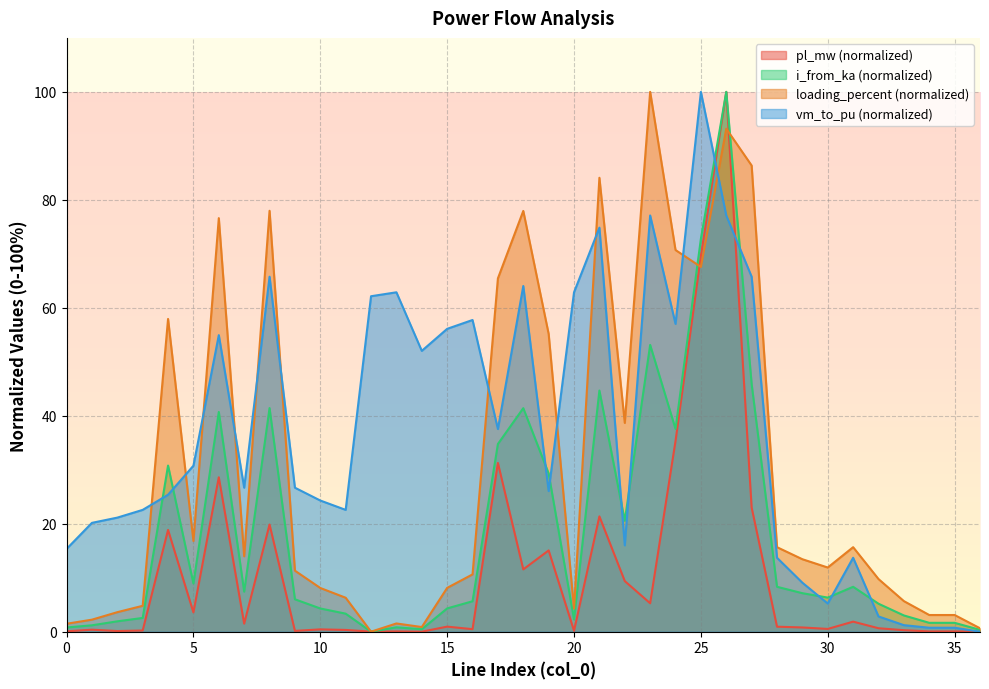

At which category is the sum across all series the highest?

26